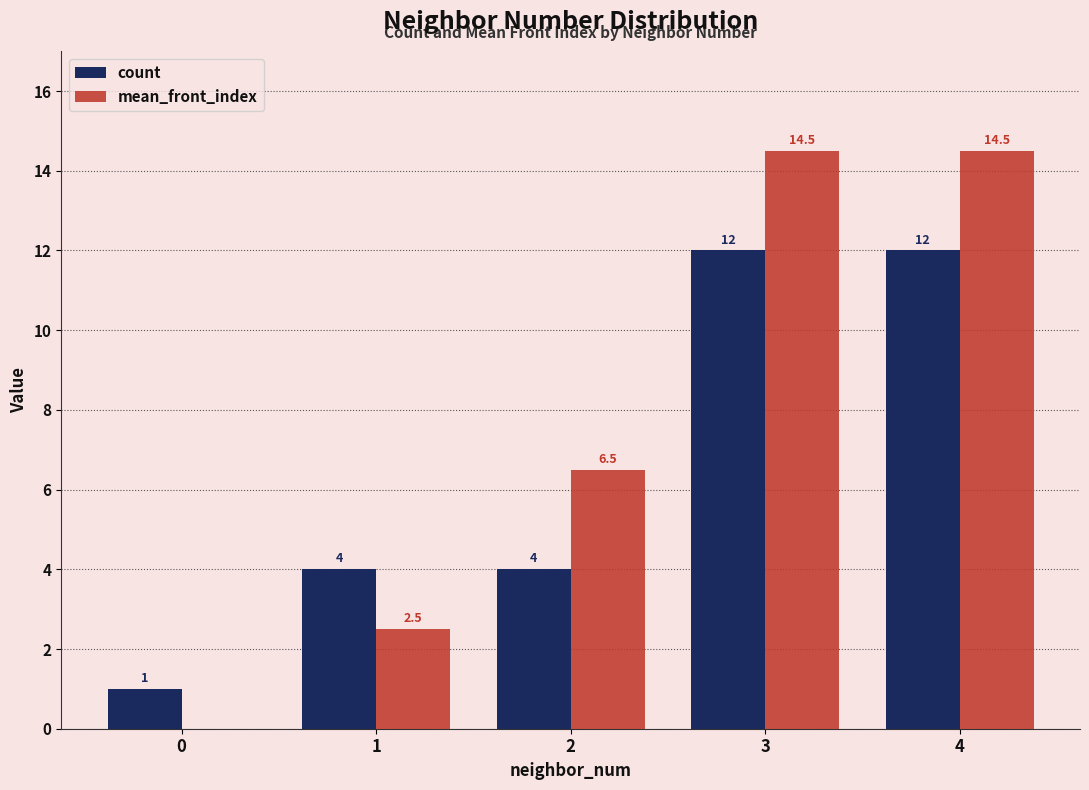

What is the sum of all mean_front_index values?

38.0